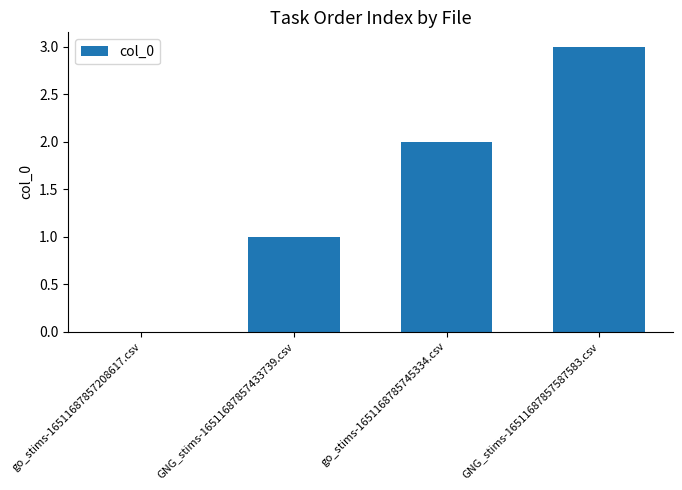

What is the sum of all values?

6